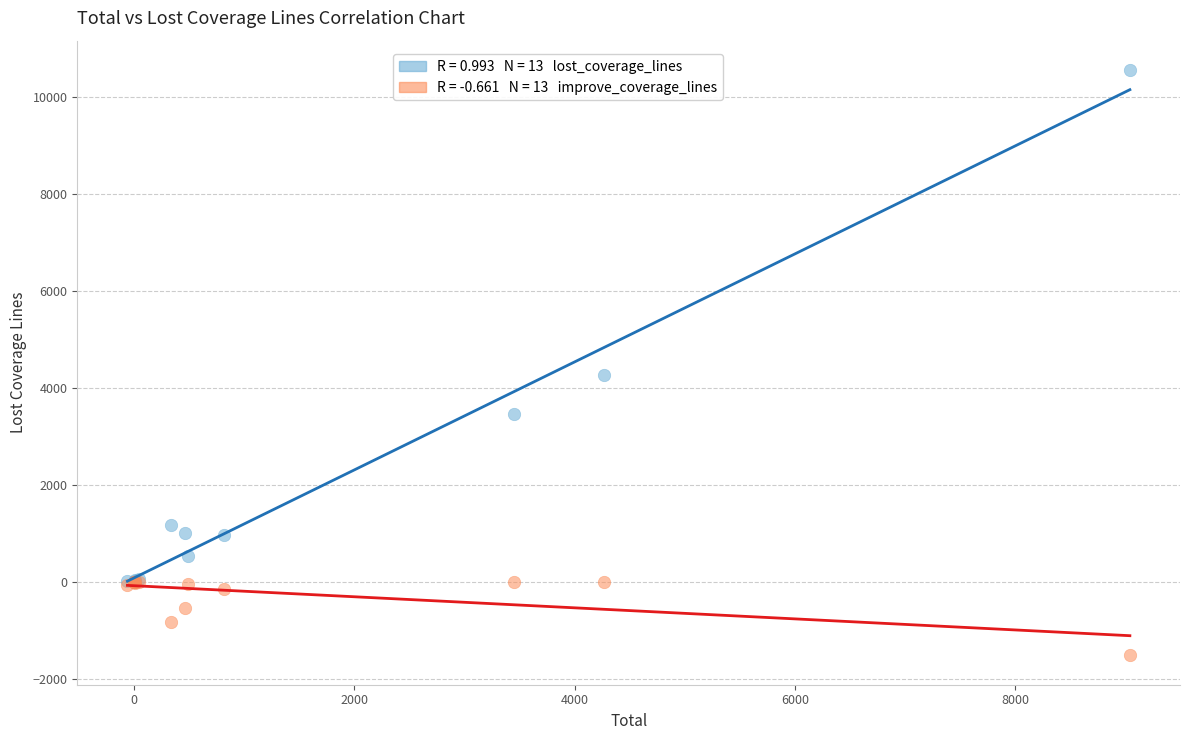

Across all series, what Y value is closest to 4519?

4266.0